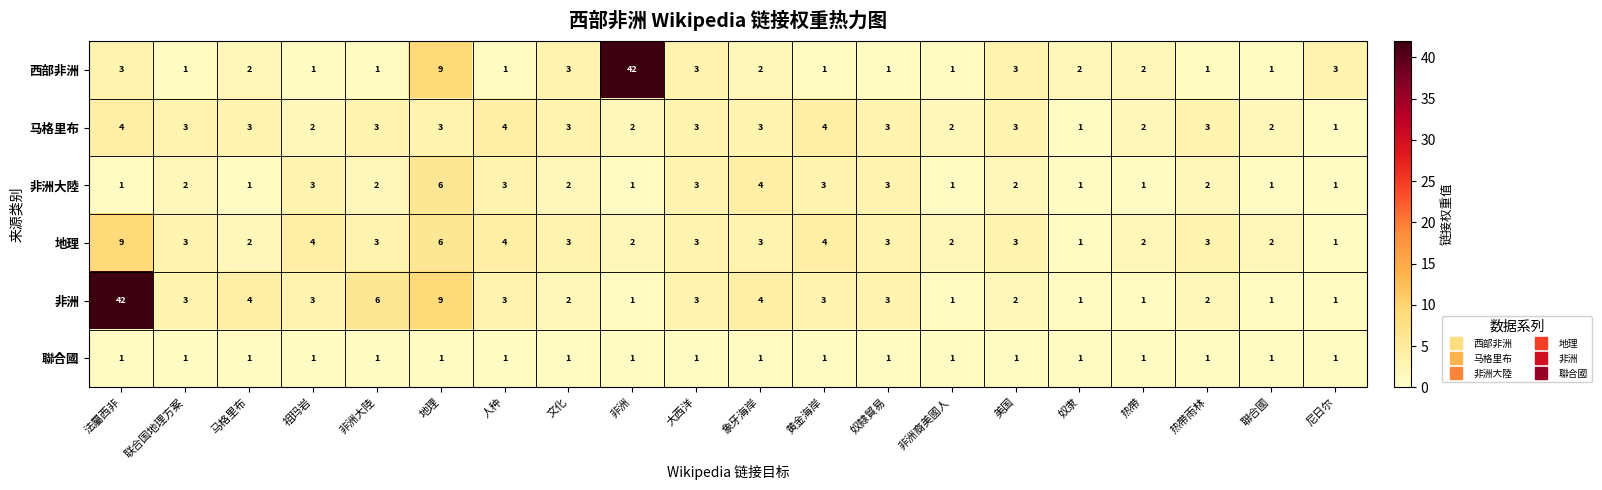

Count the 地理 values in the range 2 to 4.

16